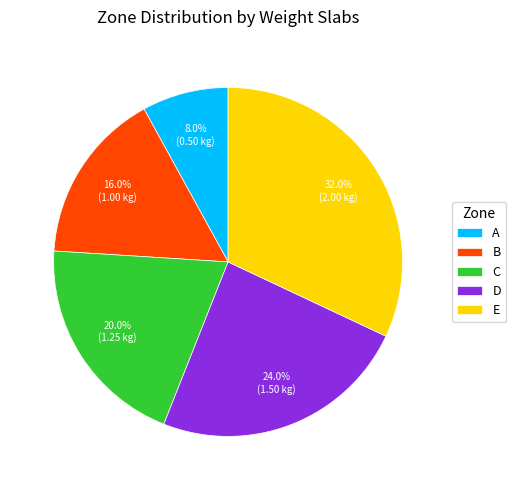

Which slice is the smallest?

A